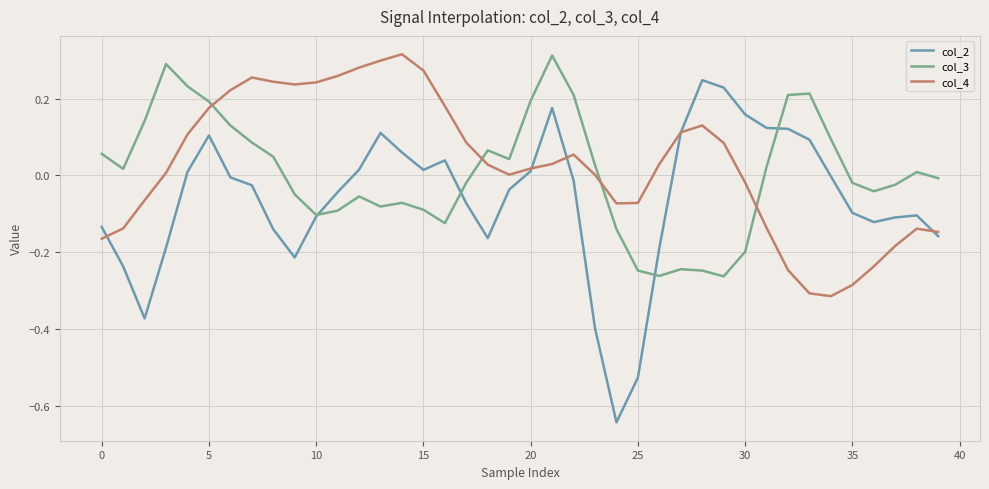

After their last crossing, which series has the higher values: col_2 or col_3?

col_3